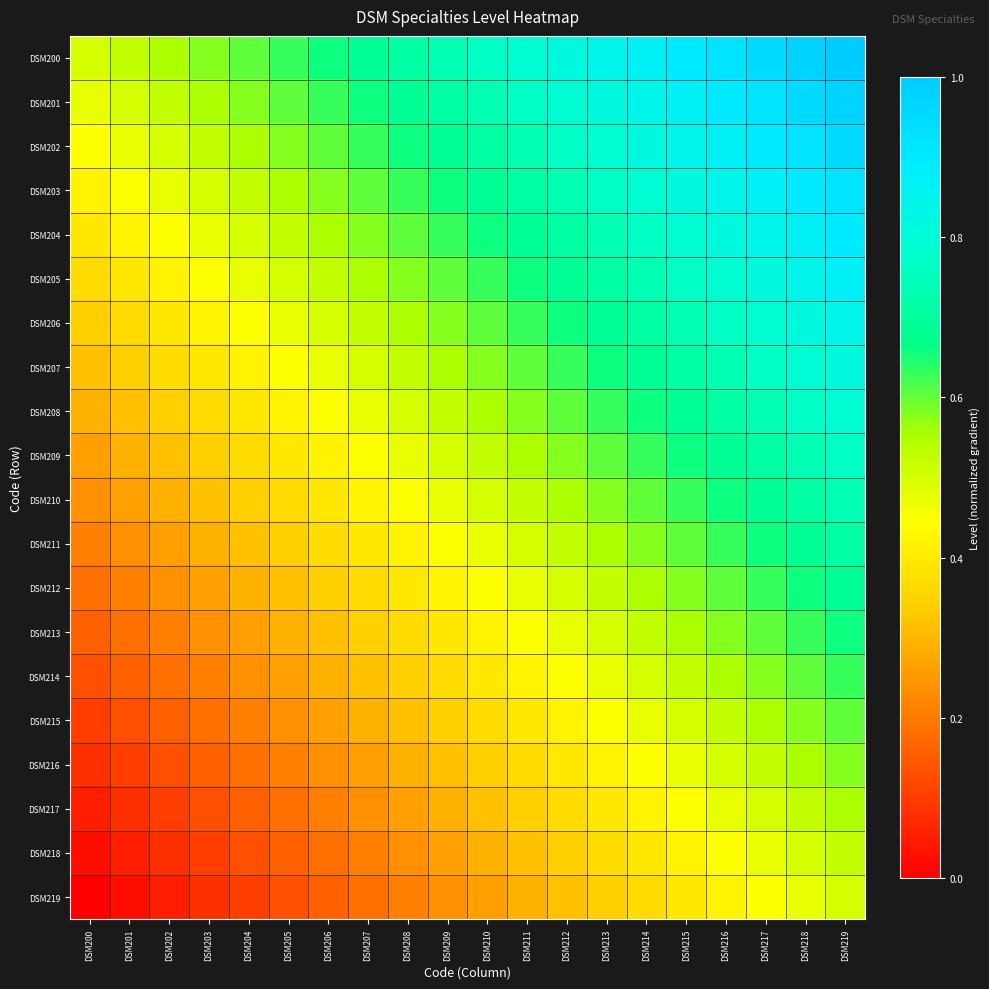

Reading left to right, extract all data points from this chart.

DSM200: DSM200=0.5	DSM201=0.5	DSM202=0.6	DSM203=0.6	DSM204=0.6	DSM205=0.6	DSM206=0.7	DSM207=0.7	DSM208=0.7	DSM209=0.7	DSM210=0.8	DSM211=0.8	DSM212=0.8	DSM213=0.8	DSM214=0.9	DSM215=0.9	DSM216=0.9	DSM217=0.9	DSM218=1.0	DSM219=1.0
DSM201: DSM200=0.5	DSM201=0.5	DSM202=0.5	DSM203=0.6	DSM204=0.6	DSM205=0.6	DSM206=0.6	DSM207=0.7	DSM208=0.7	DSM209=0.7	DSM210=0.7	DSM211=0.8	DSM212=0.8	DSM213=0.8	DSM214=0.8	DSM215=0.9	DSM216=0.9	DSM217=0.9	DSM218=0.9	DSM219=1.0
DSM202: DSM200=0.4	DSM201=0.5	DSM202=0.5	DSM203=0.5	DSM204=0.6	DSM205=0.6	DSM206=0.6	DSM207=0.6	DSM208=0.7	DSM209=0.7	DSM210=0.7	DSM211=0.7	DSM212=0.8	DSM213=0.8	DSM214=0.8	DSM215=0.8	DSM216=0.9	DSM217=0.9	DSM218=0.9	DSM219=0.9
DSM203: DSM200=0.4	DSM201=0.4	DSM202=0.5	DSM203=0.5	DSM204=0.5	DSM205=0.6	DSM206=0.6	DSM207=0.6	DSM208=0.6	DSM209=0.7	DSM210=0.7	DSM211=0.7	DSM212=0.7	DSM213=0.8	DSM214=0.8	DSM215=0.8	DSM216=0.8	DSM217=0.9	DSM218=0.9	DSM219=0.9
DSM204: DSM200=0.4	DSM201=0.4	DSM202=0.4	DSM203=0.5	DSM204=0.5	DSM205=0.5	DSM206=0.6	DSM207=0.6	DSM208=0.6	DSM209=0.6	DSM210=0.7	DSM211=0.7	DSM212=0.7	DSM213=0.7	DSM214=0.8	DSM215=0.8	DSM216=0.8	DSM217=0.8	DSM218=0.9	DSM219=0.9
DSM205: DSM200=0.4	DSM201=0.4	DSM202=0.4	DSM203=0.4	DSM204=0.5	DSM205=0.5	DSM206=0.5	DSM207=0.6	DSM208=0.6	DSM209=0.6	DSM210=0.6	DSM211=0.7	DSM212=0.7	DSM213=0.7	DSM214=0.7	DSM215=0.8	DSM216=0.8	DSM217=0.8	DSM218=0.8	DSM219=0.9
DSM206: DSM200=0.3	DSM201=0.4	DSM202=0.4	DSM203=0.4	DSM204=0.4	DSM205=0.5	DSM206=0.5	DSM207=0.5	DSM208=0.6	DSM209=0.6	DSM210=0.6	DSM211=0.6	DSM212=0.7	DSM213=0.7	DSM214=0.7	DSM215=0.7	DSM216=0.8	DSM217=0.8	DSM218=0.8	DSM219=0.8
DSM207: DSM200=0.3	DSM201=0.3	DSM202=0.4	DSM203=0.4	DSM204=0.4	DSM205=0.4	DSM206=0.5	DSM207=0.5	DSM208=0.5	DSM209=0.6	DSM210=0.6	DSM211=0.6	DSM212=0.6	DSM213=0.7	DSM214=0.7	DSM215=0.7	DSM216=0.7	DSM217=0.8	DSM218=0.8	DSM219=0.8
DSM208: DSM200=0.3	DSM201=0.3	DSM202=0.3	DSM203=0.4	DSM204=0.4	DSM205=0.4	DSM206=0.4	DSM207=0.5	DSM208=0.5	DSM209=0.5	DSM210=0.6	DSM211=0.6	DSM212=0.6	DSM213=0.6	DSM214=0.7	DSM215=0.7	DSM216=0.7	DSM217=0.7	DSM218=0.8	DSM219=0.8
DSM209: DSM200=0.3	DSM201=0.3	DSM202=0.3	DSM203=0.3	DSM204=0.4	DSM205=0.4	DSM206=0.4	DSM207=0.4	DSM208=0.5	DSM209=0.5	DSM210=0.5	DSM211=0.6	DSM212=0.6	DSM213=0.6	DSM214=0.6	DSM215=0.7	DSM216=0.7	DSM217=0.7	DSM218=0.7	DSM219=0.8
DSM210: DSM200=0.2	DSM201=0.3	DSM202=0.3	DSM203=0.3	DSM204=0.3	DSM205=0.4	DSM206=0.4	DSM207=0.4	DSM208=0.4	DSM209=0.5	DSM210=0.5	DSM211=0.5	DSM212=0.6	DSM213=0.6	DSM214=0.6	DSM215=0.6	DSM216=0.7	DSM217=0.7	DSM218=0.7	DSM219=0.7
DSM211: DSM200=0.2	DSM201=0.2	DSM202=0.3	DSM203=0.3	DSM204=0.3	DSM205=0.3	DSM206=0.4	DSM207=0.4	DSM208=0.4	DSM209=0.4	DSM210=0.5	DSM211=0.5	DSM212=0.5	DSM213=0.6	DSM214=0.6	DSM215=0.6	DSM216=0.6	DSM217=0.7	DSM218=0.7	DSM219=0.7
DSM212: DSM200=0.2	DSM201=0.2	DSM202=0.2	DSM203=0.3	DSM204=0.3	DSM205=0.3	DSM206=0.3	DSM207=0.4	DSM208=0.4	DSM209=0.4	DSM210=0.4	DSM211=0.5	DSM212=0.5	DSM213=0.5	DSM214=0.6	DSM215=0.6	DSM216=0.6	DSM217=0.6	DSM218=0.7	DSM219=0.7
DSM213: DSM200=0.2	DSM201=0.2	DSM202=0.2	DSM203=0.2	DSM204=0.3	DSM205=0.3	DSM206=0.3	DSM207=0.3	DSM208=0.4	DSM209=0.4	DSM210=0.4	DSM211=0.4	DSM212=0.5	DSM213=0.5	DSM214=0.5	DSM215=0.6	DSM216=0.6	DSM217=0.6	DSM218=0.6	DSM219=0.7
DSM214: DSM200=0.1	DSM201=0.2	DSM202=0.2	DSM203=0.2	DSM204=0.2	DSM205=0.3	DSM206=0.3	DSM207=0.3	DSM208=0.3	DSM209=0.4	DSM210=0.4	DSM211=0.4	DSM212=0.4	DSM213=0.5	DSM214=0.5	DSM215=0.5	DSM216=0.6	DSM217=0.6	DSM218=0.6	DSM219=0.6
DSM215: DSM200=0.1	DSM201=0.1	DSM202=0.2	DSM203=0.2	DSM204=0.2	DSM205=0.2	DSM206=0.3	DSM207=0.3	DSM208=0.3	DSM209=0.3	DSM210=0.4	DSM211=0.4	DSM212=0.4	DSM213=0.4	DSM214=0.5	DSM215=0.5	DSM216=0.5	DSM217=0.6	DSM218=0.6	DSM219=0.6
DSM216: DSM200=0.1	DSM201=0.1	DSM202=0.1	DSM203=0.2	DSM204=0.2	DSM205=0.2	DSM206=0.2	DSM207=0.3	DSM208=0.3	DSM209=0.3	DSM210=0.3	DSM211=0.4	DSM212=0.4	DSM213=0.4	DSM214=0.4	DSM215=0.5	DSM216=0.5	DSM217=0.5	DSM218=0.6	DSM219=0.6
DSM217: DSM200=0.1	DSM201=0.1	DSM202=0.1	DSM203=0.1	DSM204=0.2	DSM205=0.2	DSM206=0.2	DSM207=0.2	DSM208=0.3	DSM209=0.3	DSM210=0.3	DSM211=0.3	DSM212=0.4	DSM213=0.4	DSM214=0.4	DSM215=0.4	DSM216=0.5	DSM217=0.5	DSM218=0.5	DSM219=0.6
DSM218: DSM200=0.0	DSM201=0.1	DSM202=0.1	DSM203=0.1	DSM204=0.1	DSM205=0.2	DSM206=0.2	DSM207=0.2	DSM208=0.2	DSM209=0.3	DSM210=0.3	DSM211=0.3	DSM212=0.3	DSM213=0.4	DSM214=0.4	DSM215=0.4	DSM216=0.4	DSM217=0.5	DSM218=0.5	DSM219=0.5
DSM219: DSM200=0.0	DSM201=0.0	DSM202=0.1	DSM203=0.1	DSM204=0.1	DSM205=0.1	DSM206=0.2	DSM207=0.2	DSM208=0.2	DSM209=0.2	DSM210=0.3	DSM211=0.3	DSM212=0.3	DSM213=0.3	DSM214=0.4	DSM215=0.4	DSM216=0.4	DSM217=0.4	DSM218=0.5	DSM219=0.5